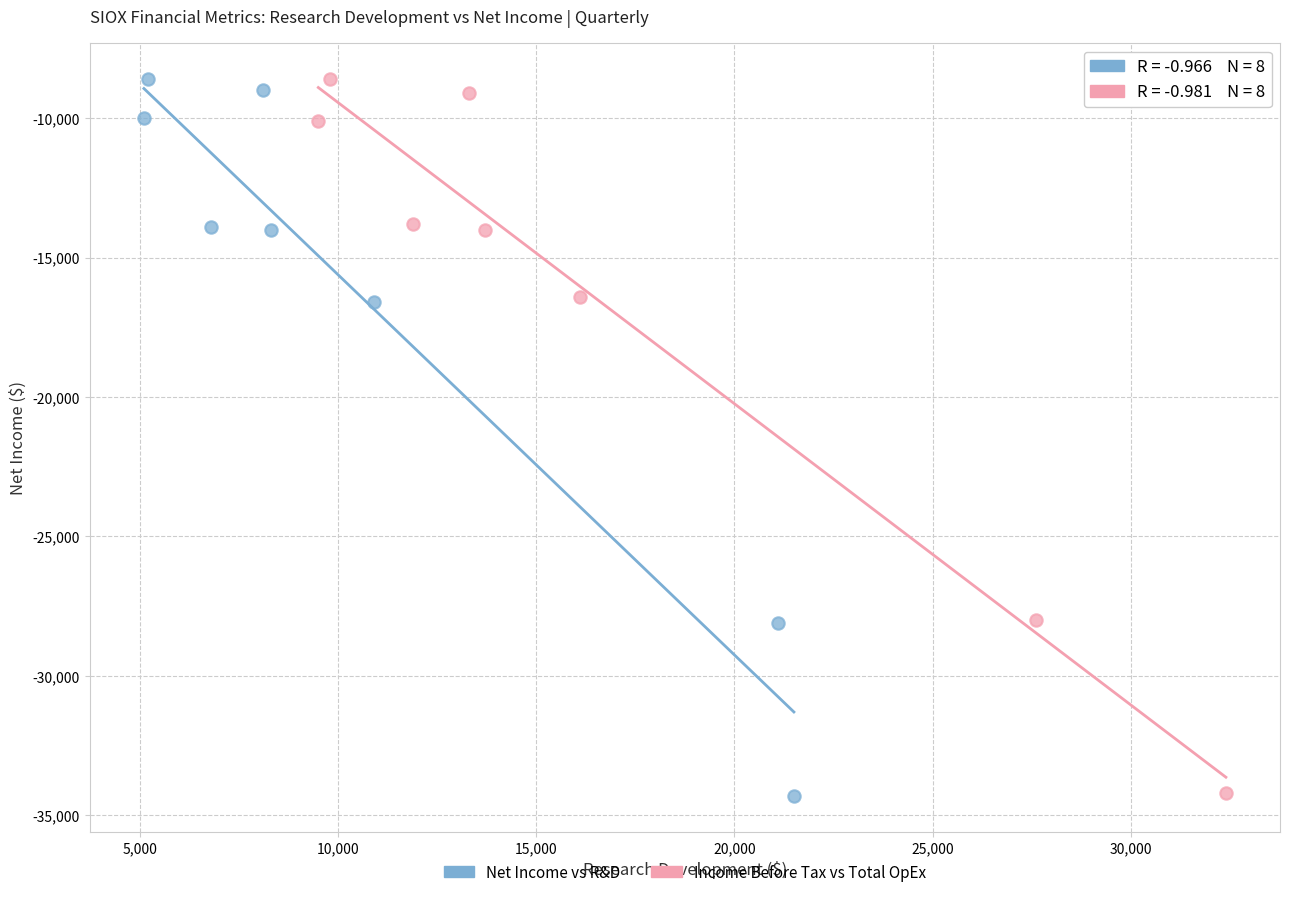

What are all the series names shown in the legend?

Net Income vs R&D, Income Before Tax vs Total OpEx